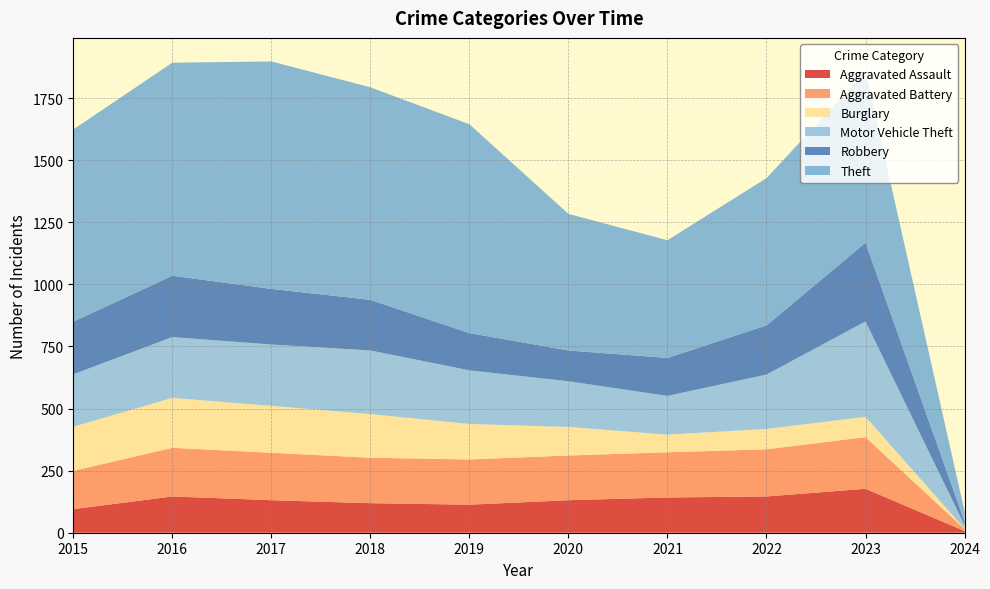

Reading right to left, list all the values displayed in this chart.

Aggravated Assault: 7	177	146	142	131	113	119	131	146	95
Aggravated Battery: 8	208	190	182	180	182	183	191	196	154
Burglary: 1	82	82	71	115	143	176	189	201	178
Motor Vehicle Theft: 14	384	219	156	184	216	256	247	245	211
Robbery: 15	317	198	153	124	150	204	224	247	212
Theft: 41	689	593	474	550	841	856	916	858	774